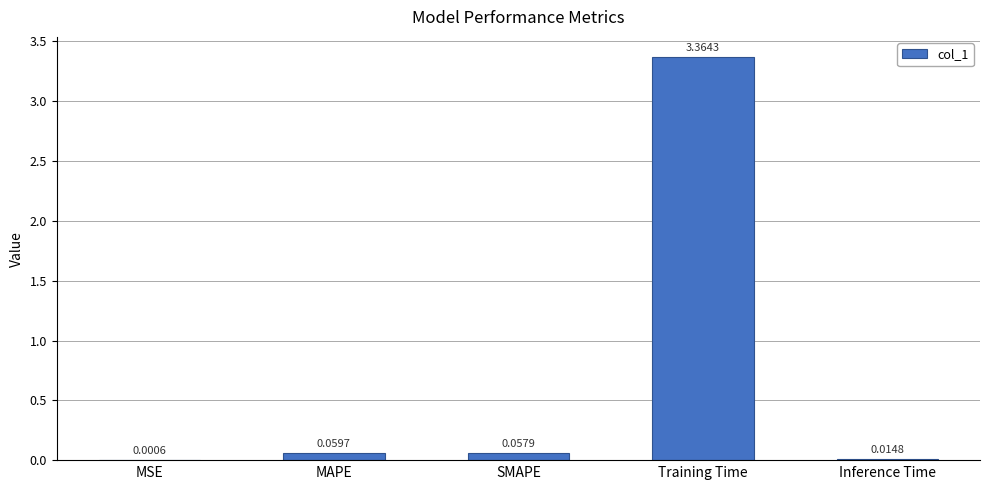

What is the sum of all values?

3.5